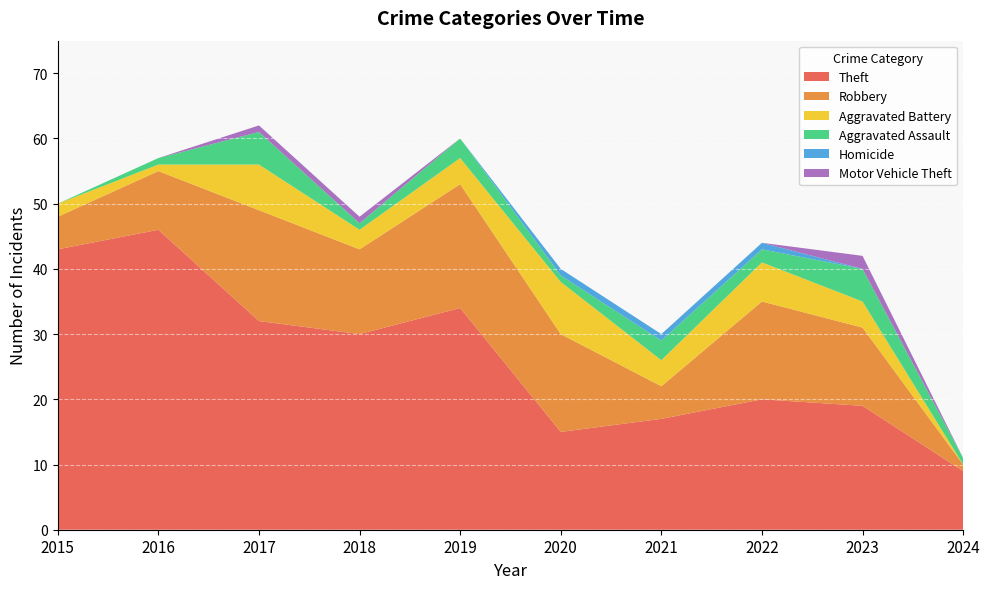

Reading left to right, transcribe all the data shown in this chart.

Theft: 2015=43	2016=46	2017=32	2018=30	2019=34	2020=15	2021=17	2022=20	2023=19	2024=9
Robbery: 2015=5	2016=9	2017=17	2018=13	2019=19	2020=15	2021=5	2022=15	2023=12	2024=1
Aggravated Battery: 2015=2	2016=1	2017=7	2018=3	2019=4	2020=8	2021=4	2022=6	2023=4	2024=0
Aggravated Assault: 2015=0	2016=1	2017=5	2018=1	2019=3	2020=1	2021=3	2022=2	2023=5	2024=1
Homicide: 2015=0	2016=0	2017=0	2018=0	2019=0	2020=1	2021=1	2022=1	2023=0	2024=0
Motor Vehicle Theft: 2015=0	2016=0	2017=1	2018=1	2019=0	2020=0	2021=0	2022=0	2023=2	2024=0